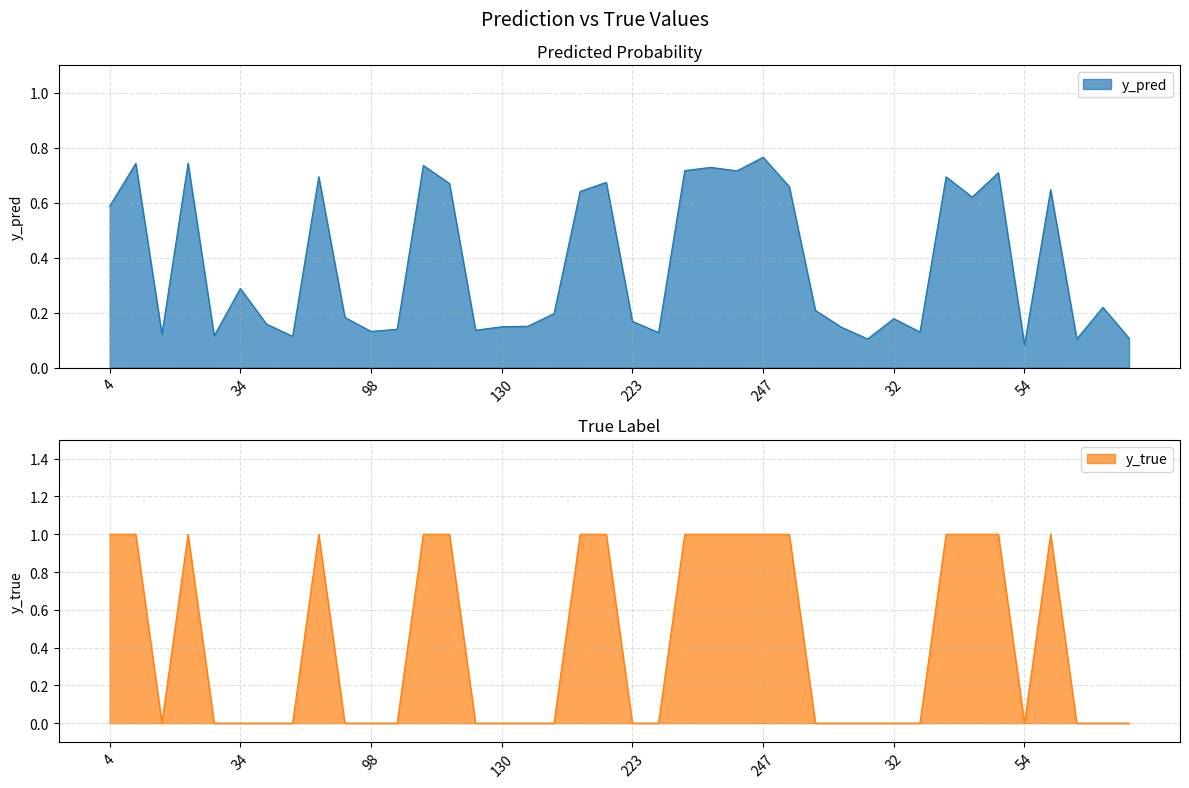

What is the average value of the y_pred series?

0.4